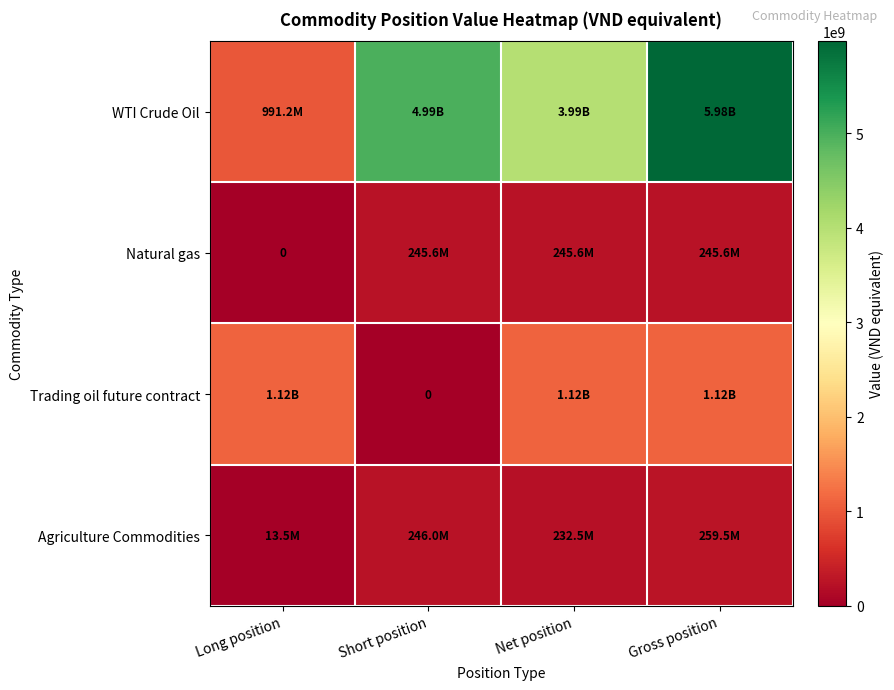

Count the number of data series in this chart.

4